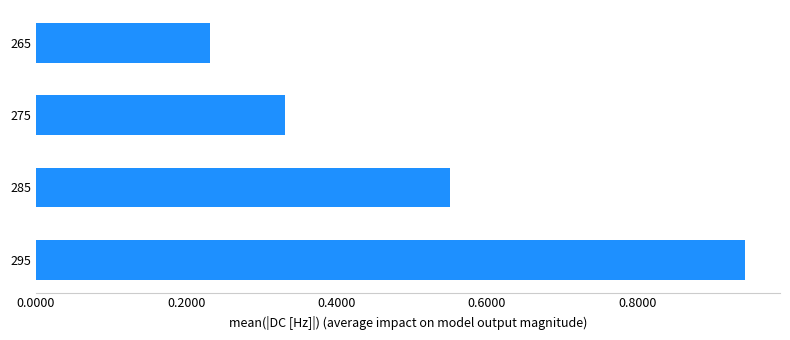

What is the sum of all values?

2.1